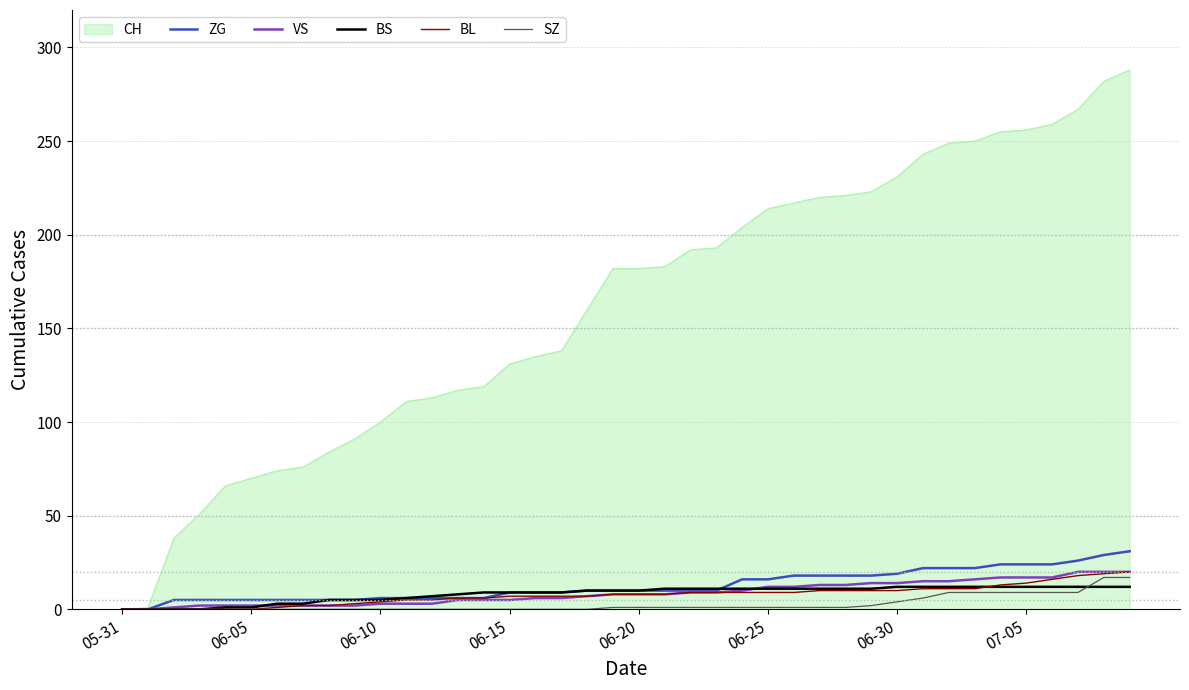

What is the greatest value displayed?

288